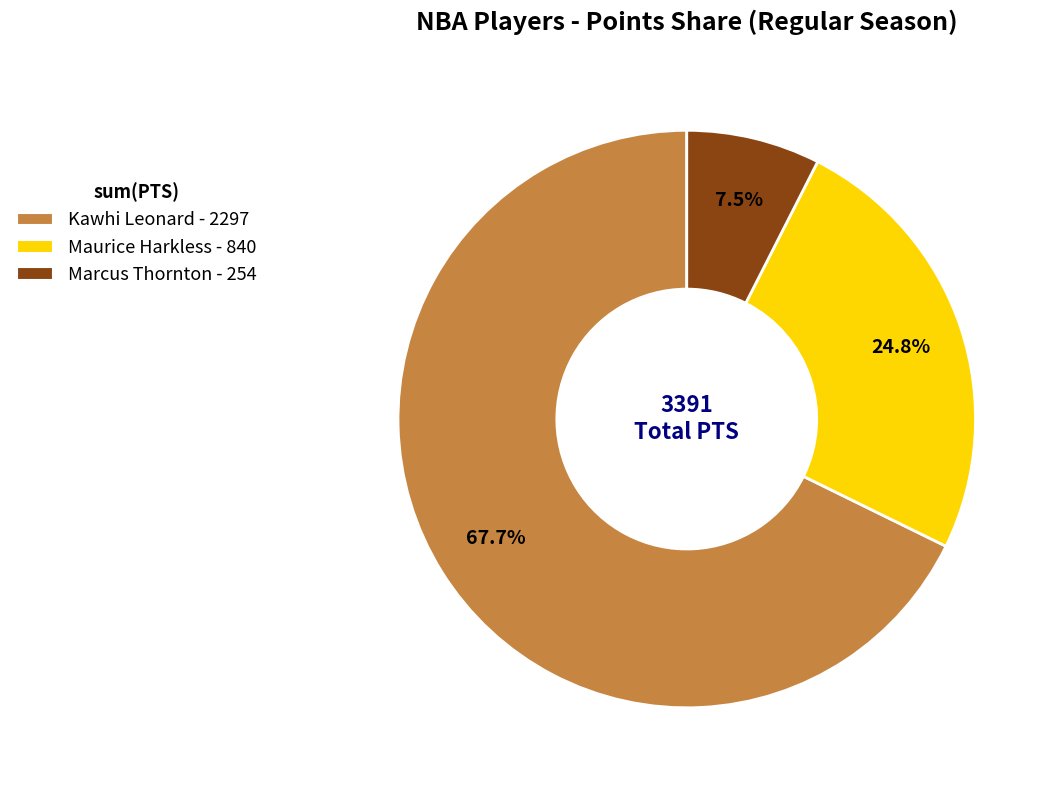

What is the majority slice?

Kawhi Leonard